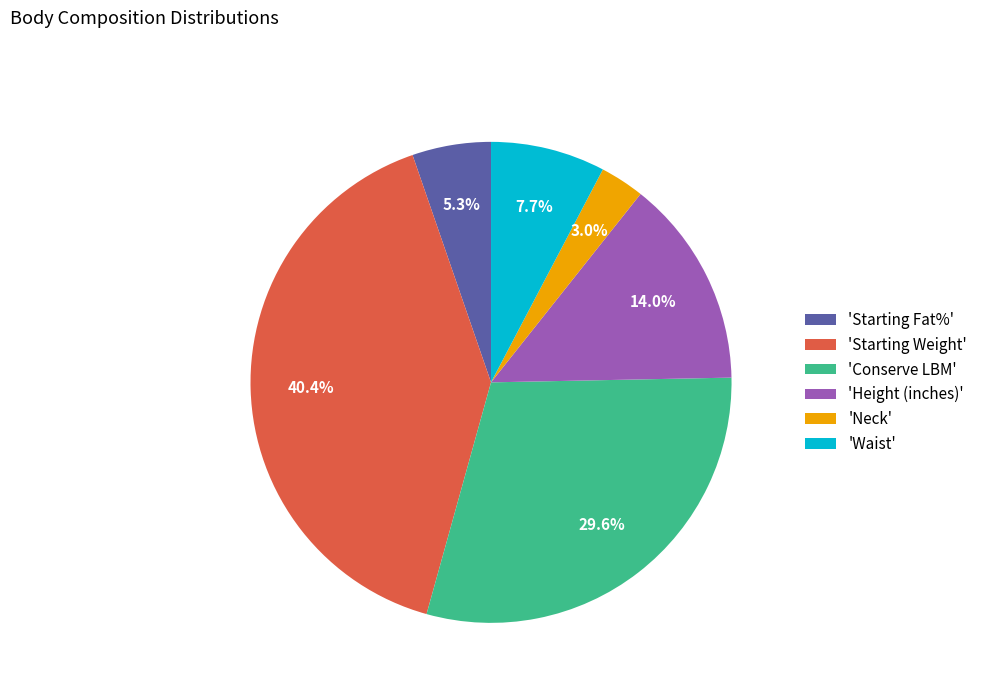

Rank the categories by value from highest to lowest.

'Starting Weight', 'Conserve LBM', 'Height (inches)', 'Waist', 'Starting Fat%', 'Neck'